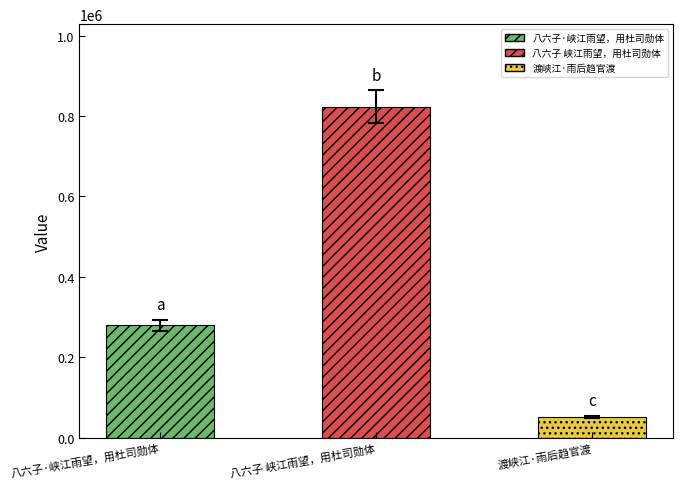

Rank the categories by value from lowest to highest.

渡峡江·雨后趋官渡, 八六子·峡江雨望，用杜司勋体, 八六子 峡江雨望，用杜司勋体